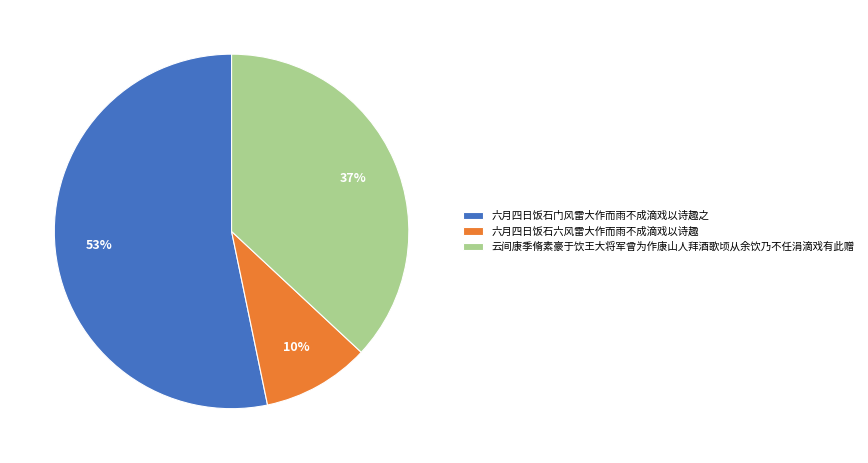

Combined, do 六月四日饭石六风雷大作而雨不成滴戏以诗趣 and 云间康季脩素豪于饮王大将军曾为作康山人拜酒歌顷从余饮乃不任涓滴戏有此赠 account for over 50%?

No